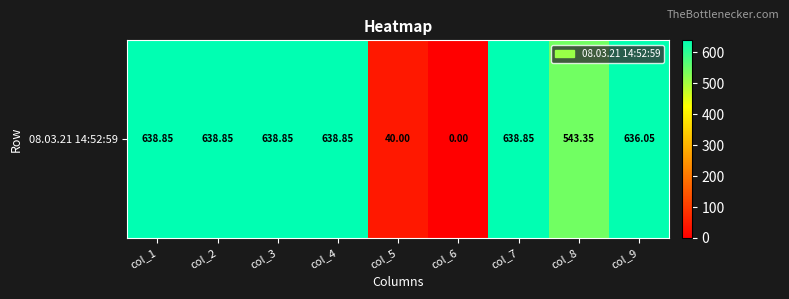

What is the change in value from col_4 to col_5?

-598.9